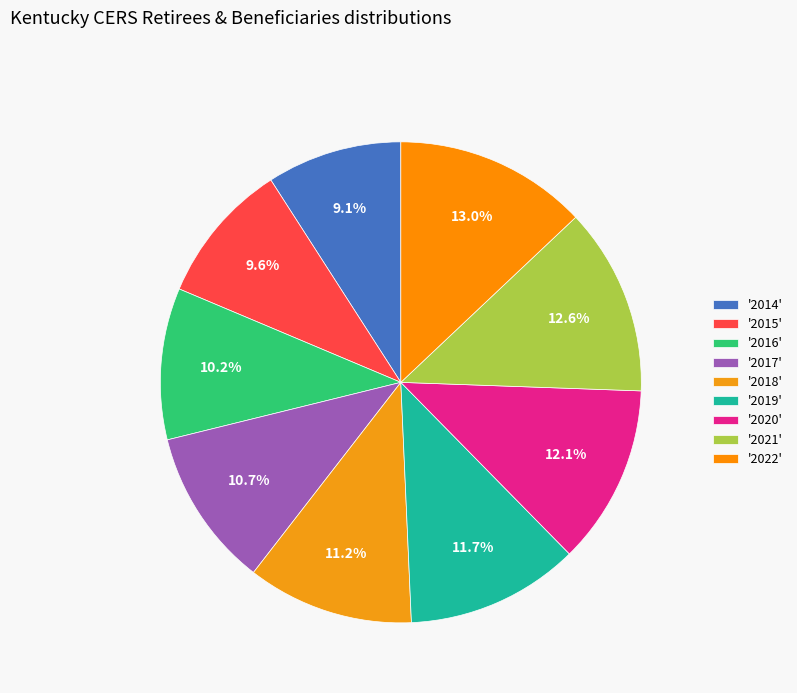

To the nearest percent, what is the difference between the largest and smallest slice percentages?

4%